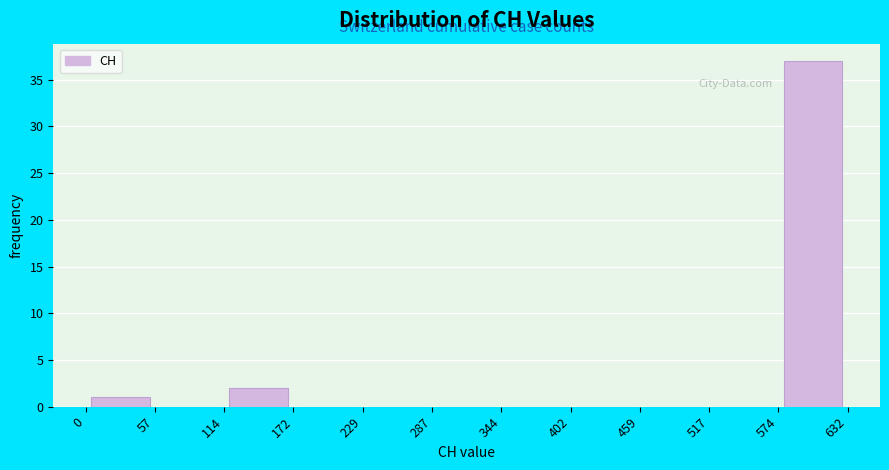

Over which range of the x-axis is the bar tallest?

574 to 632